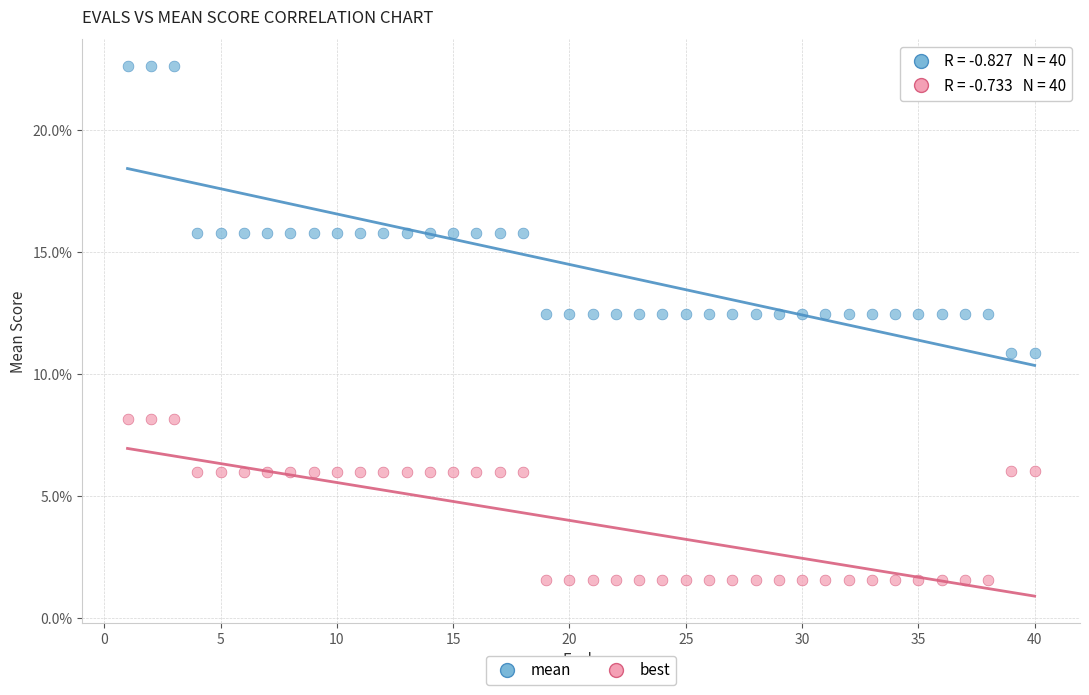

Which series reaches the minimum Y coordinate?

best